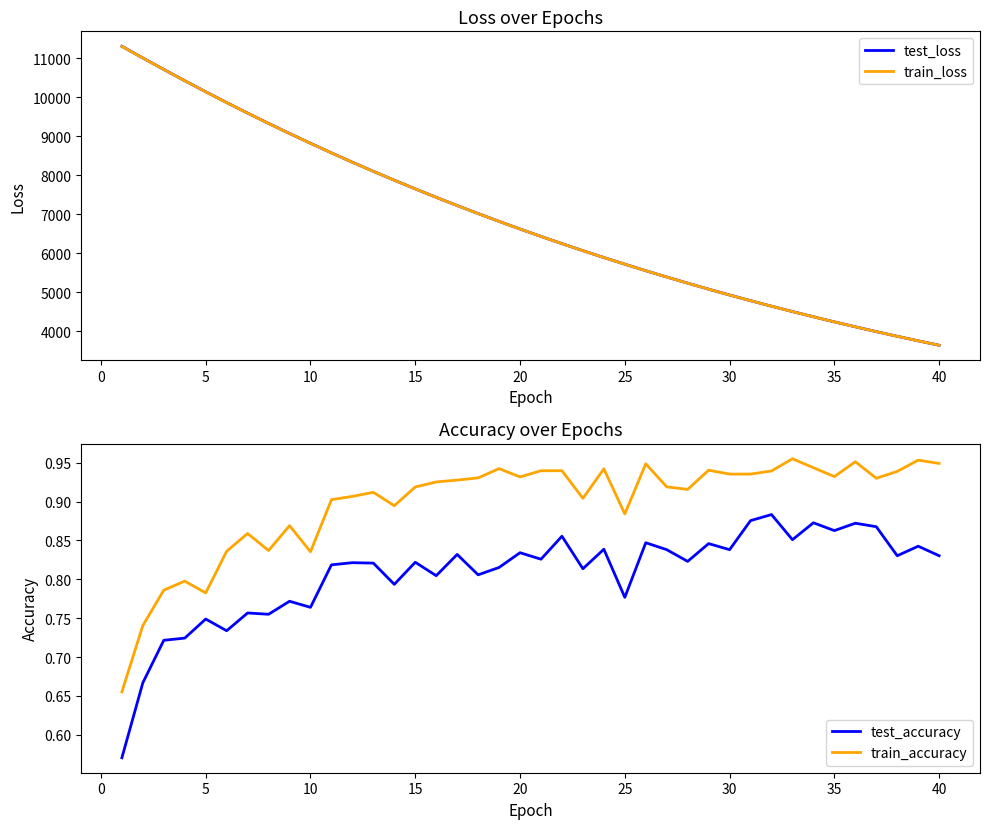

Does the chart display data point markers on the line(s)?

No